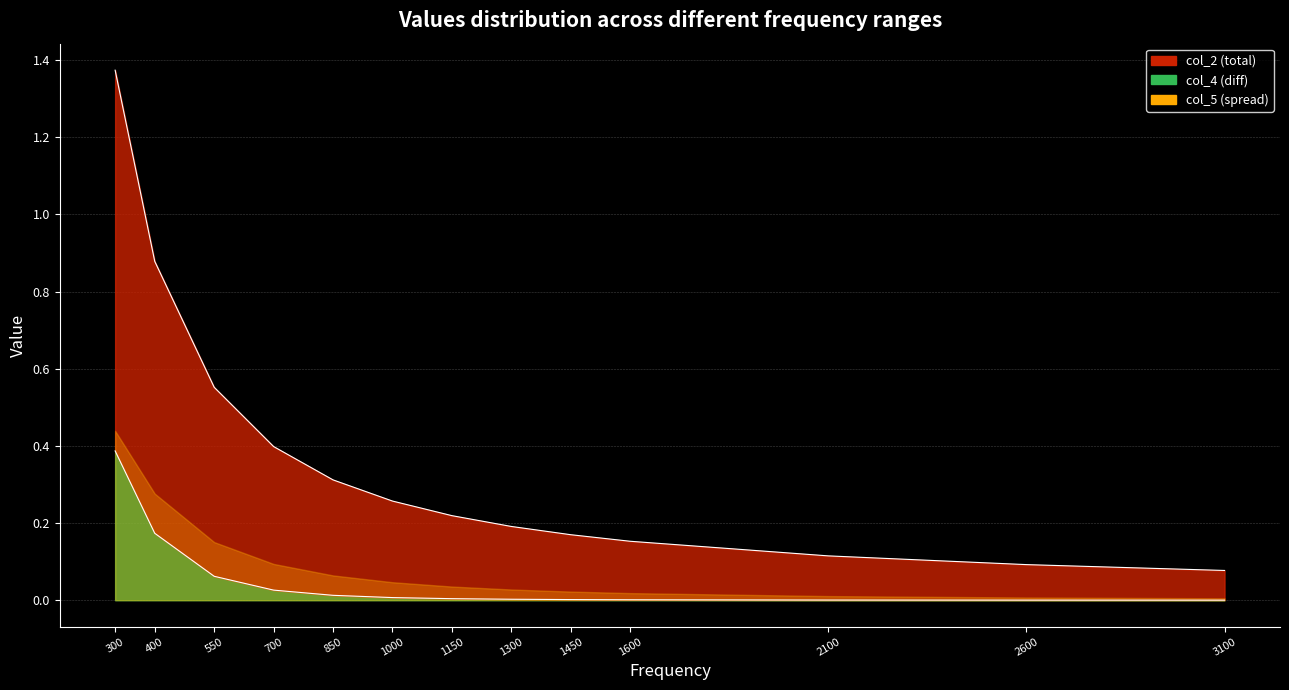

True or false: col_4 line and col_2 line intersect in this chart.

False